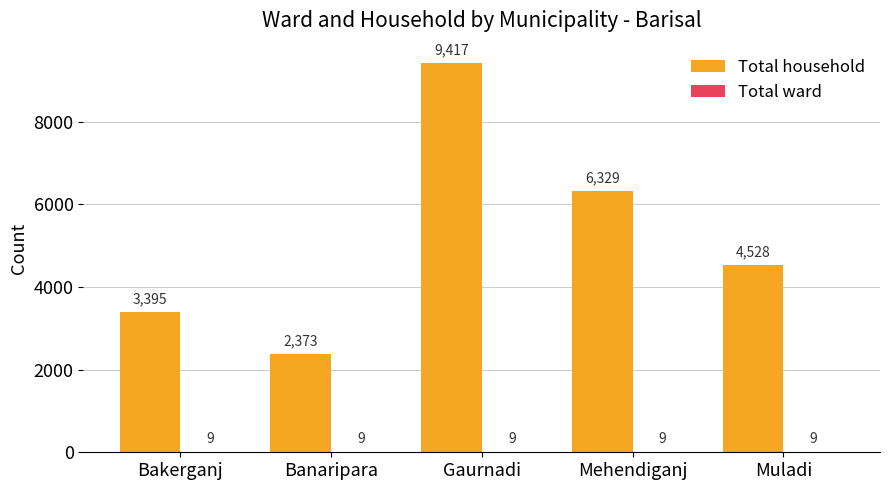

What is the approximate value of Total household at Muladi, to the nearest 100?

4500